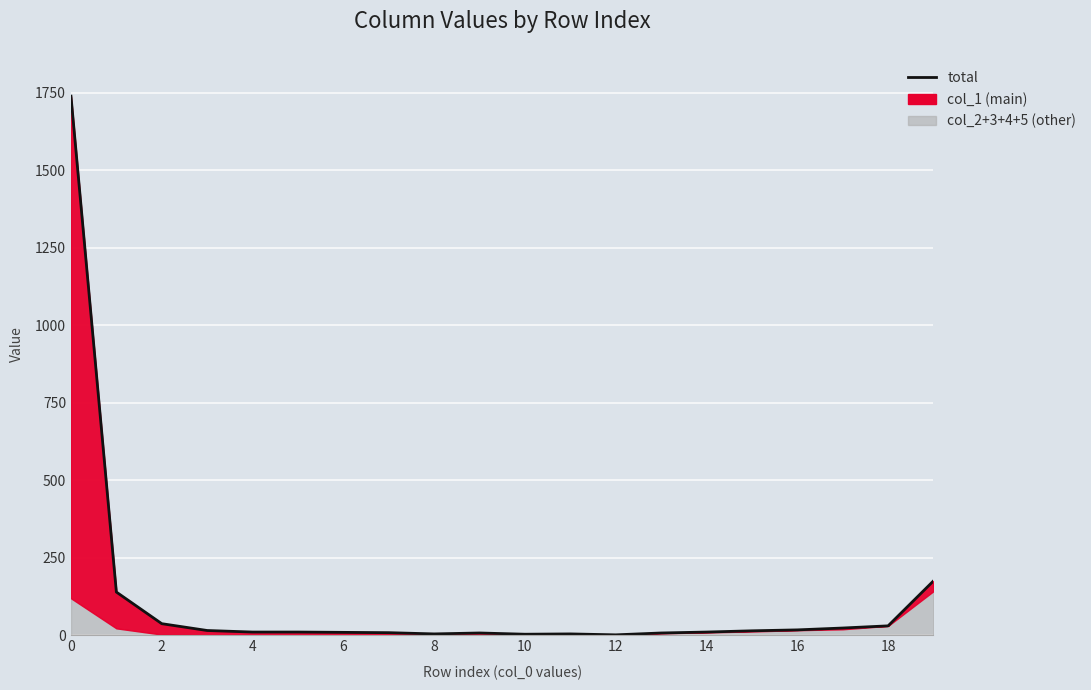

What is the difference between the values at 18 and 12?

2